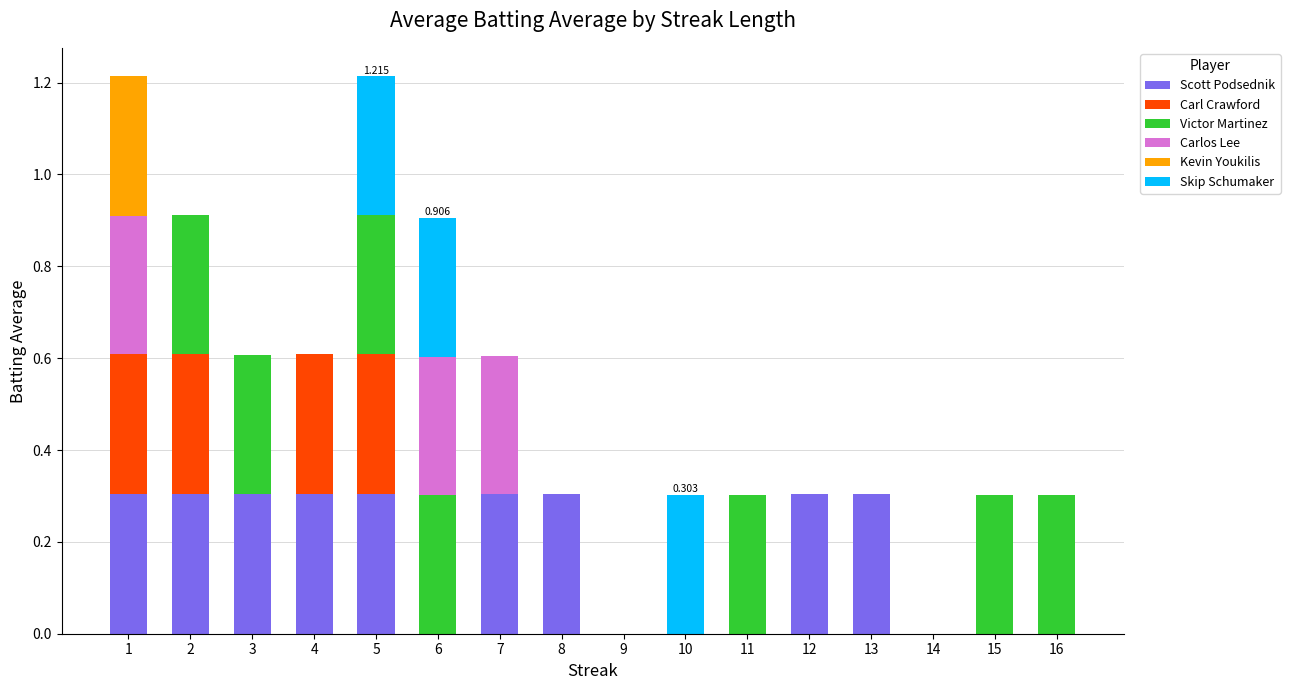

Count the number of categories in the chart.

16